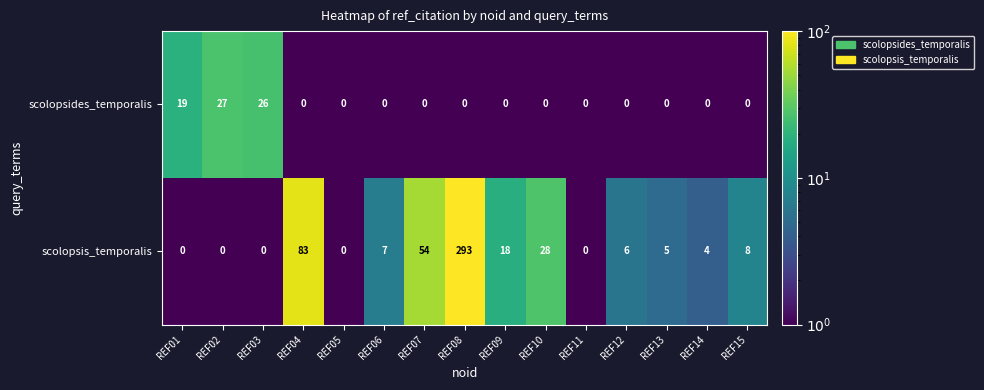

Between REF09 and REF15, which series saw the biggest shift?

scolopsis_temporalis